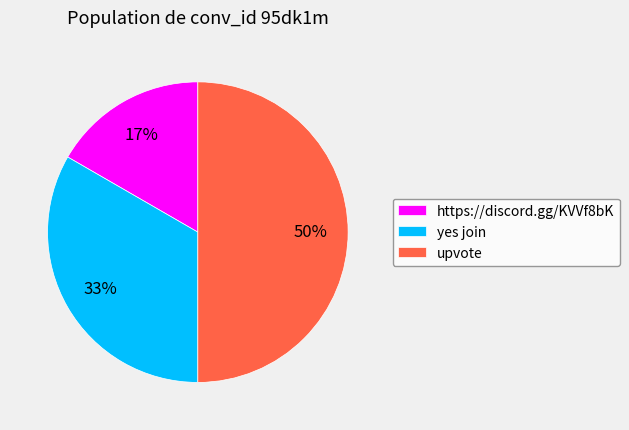

Which has a higher value, upvote or yes join?

upvote